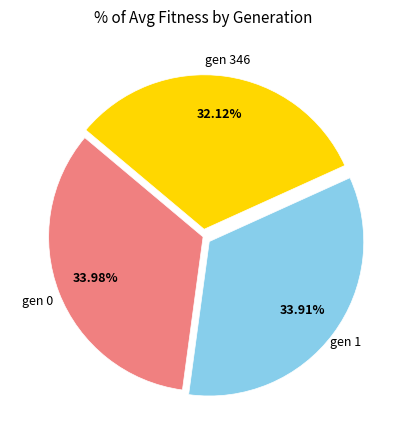

Do gen 346 and gen 1 together represent more than half of the pie?

Yes